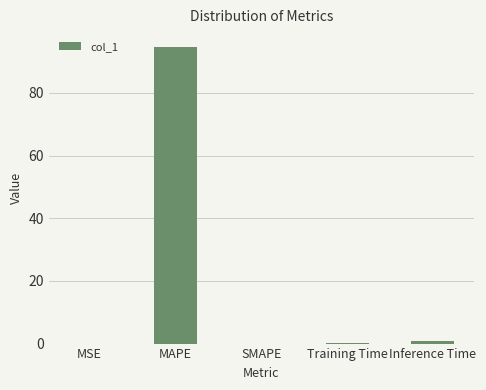

What is the change in value from MSE to MAPE?

+94.6